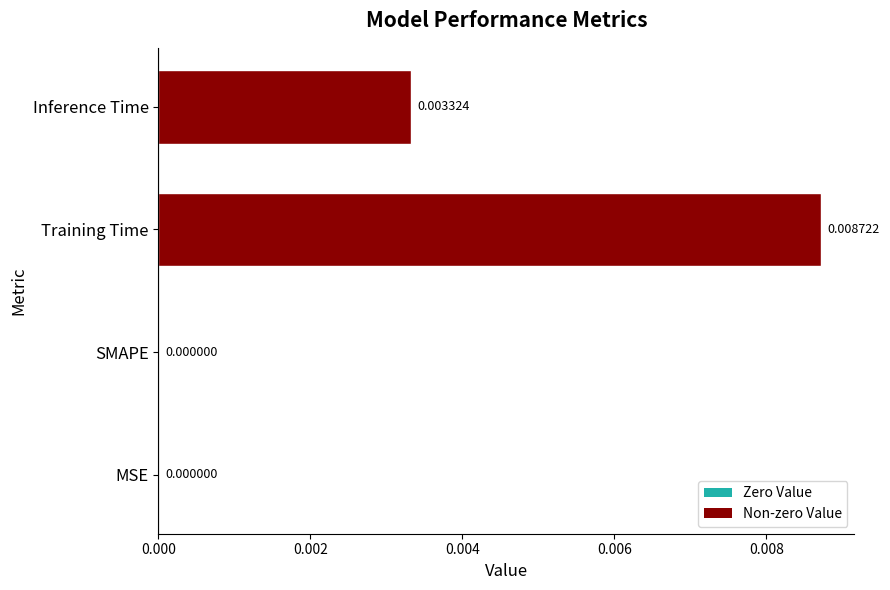

Count the number of values greater than 0.

2